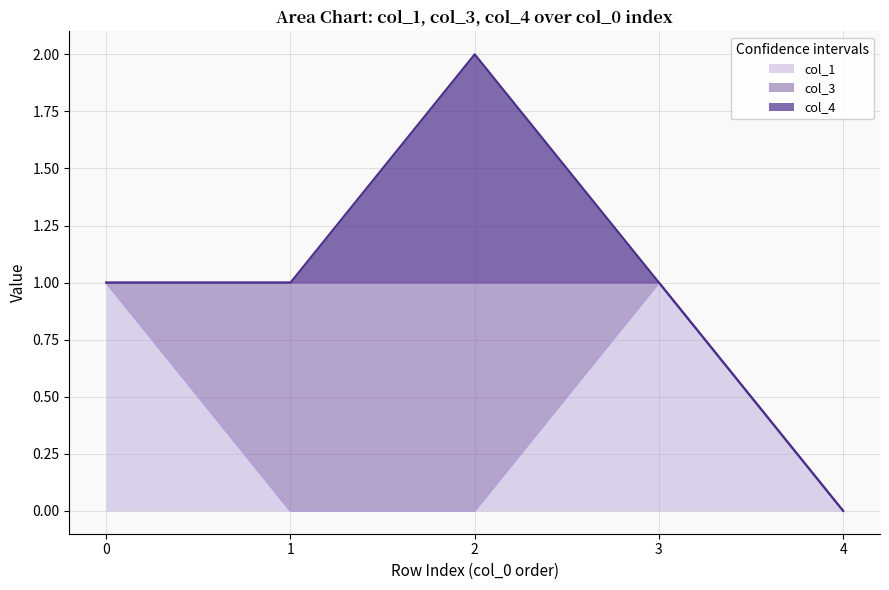

What is the difference between the maximum and minimum values in the col_4 series?

1